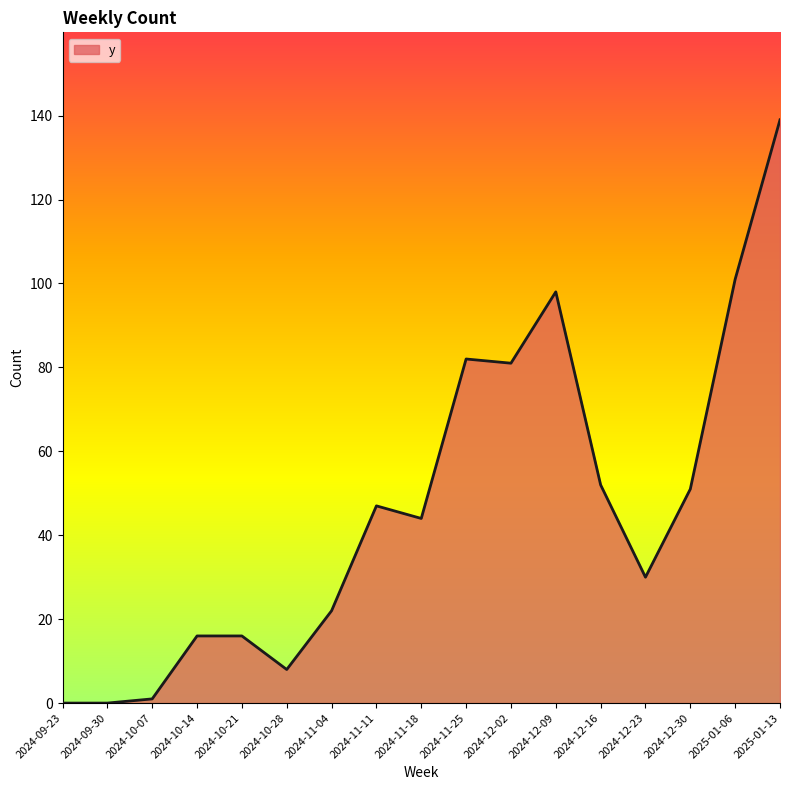

The value at 2024-12-23 is 13. True or false?

False